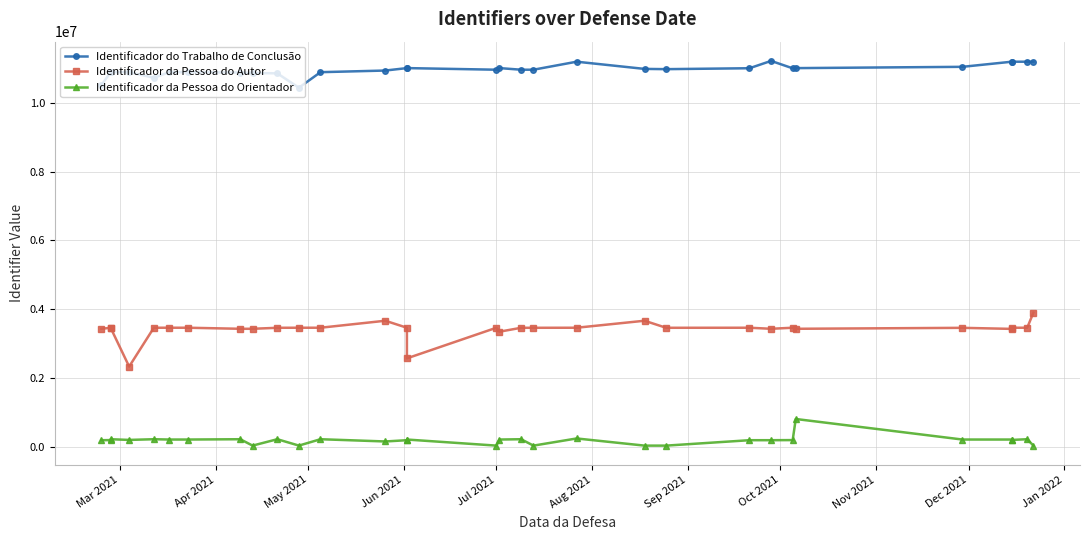

How many lines are shown in the chart?

3